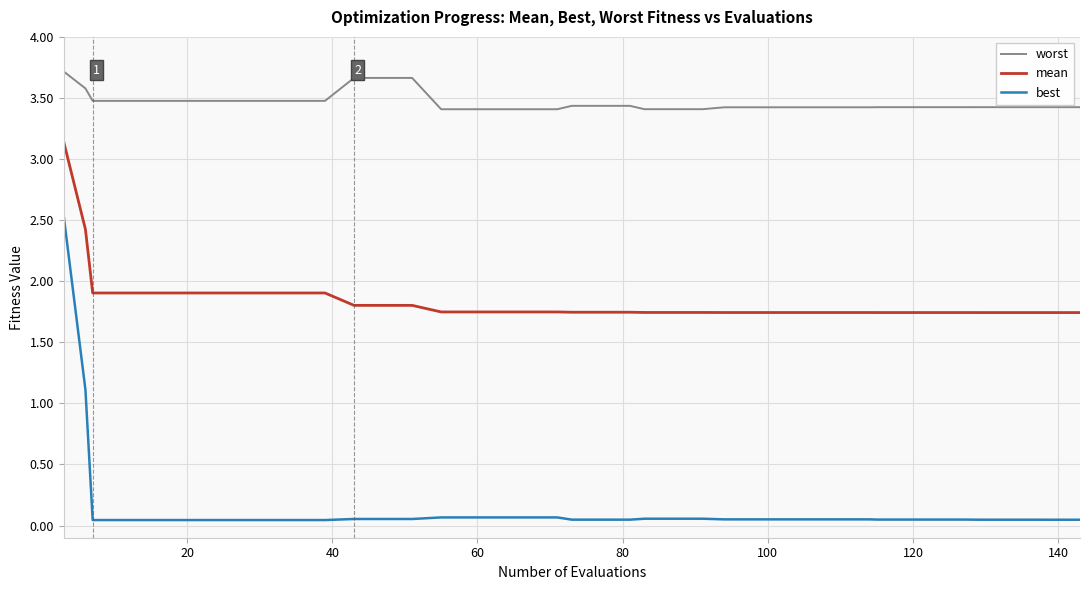

What is the maximum value shown in the chart?

3.7